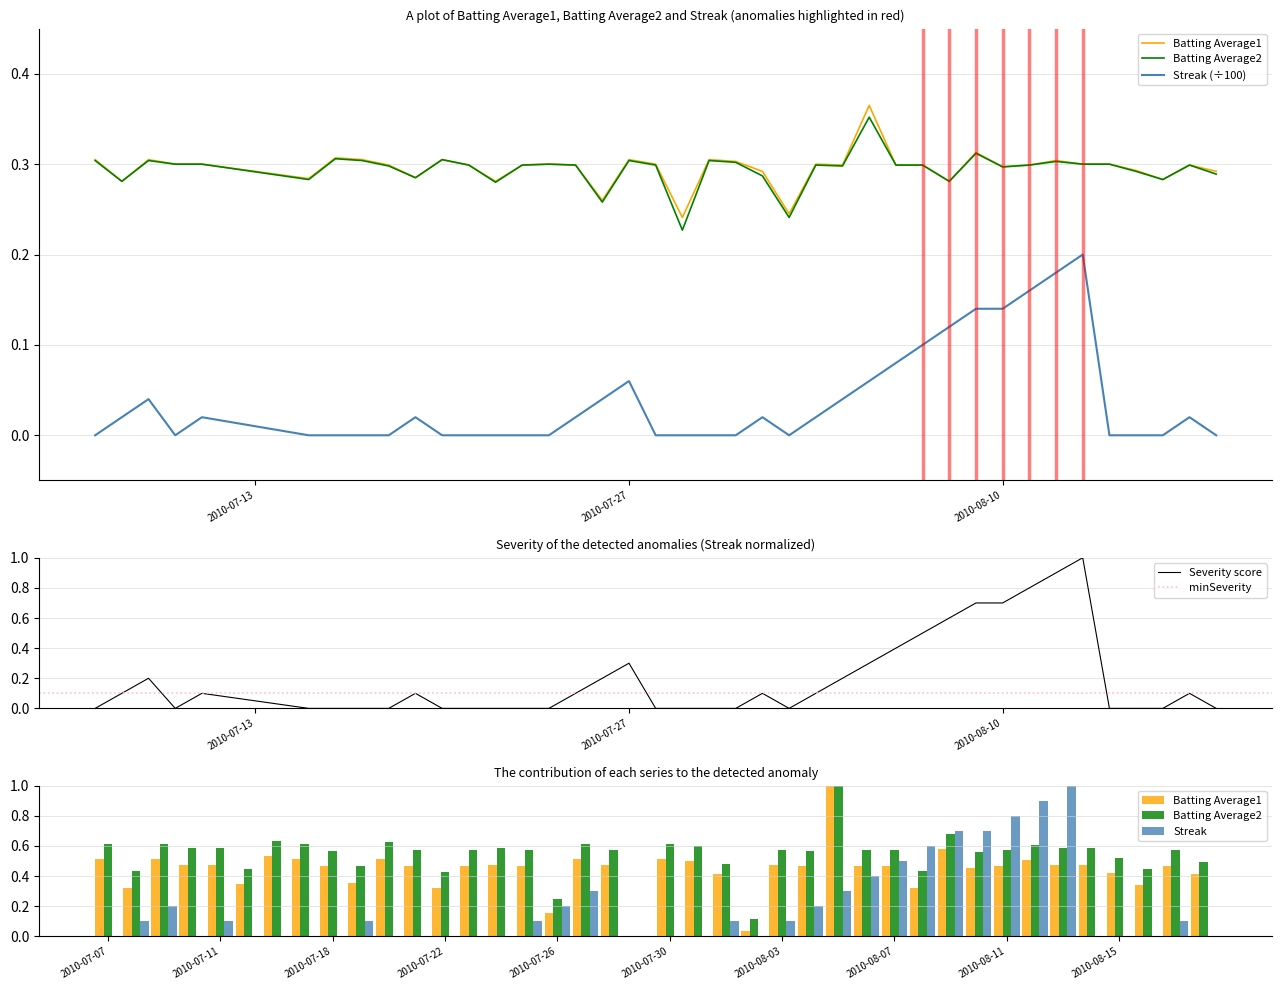

What are all the series names shown in the legend?

Batting Average1, Batting Average2, Streak